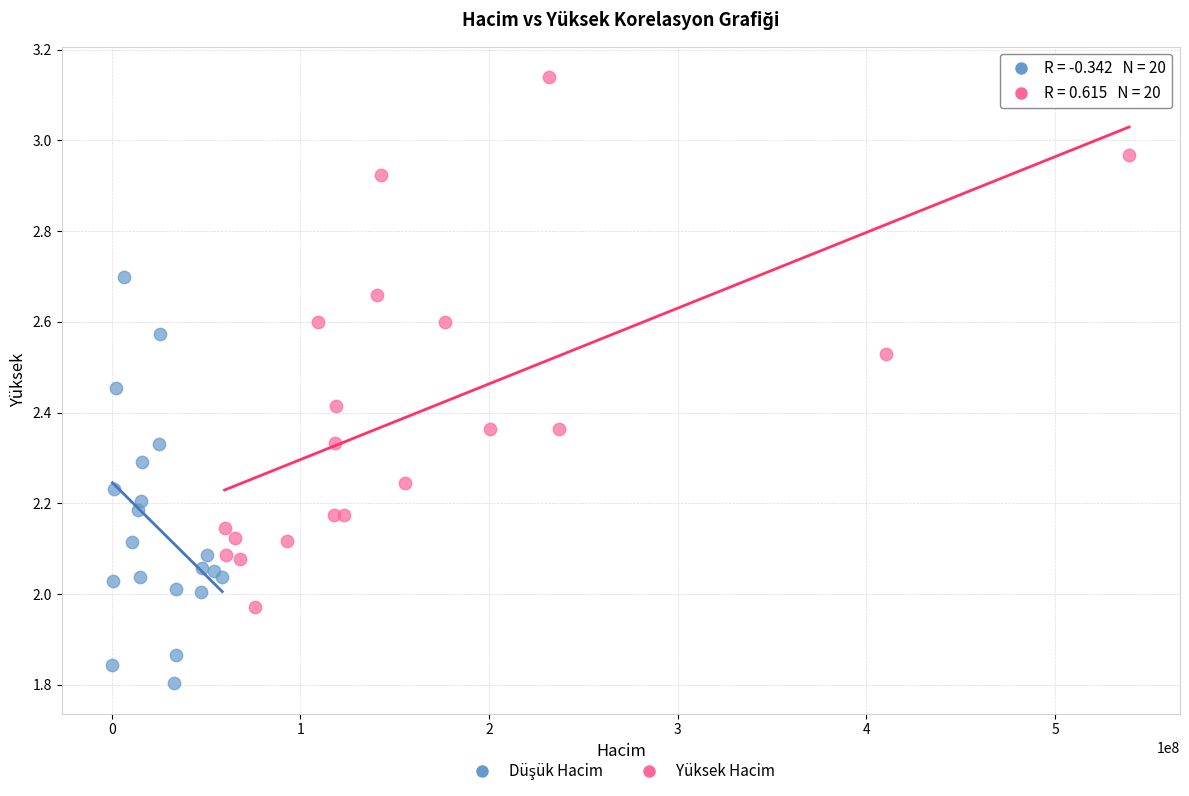

Which series reaches the maximum Y coordinate?

Yüksek Hacim